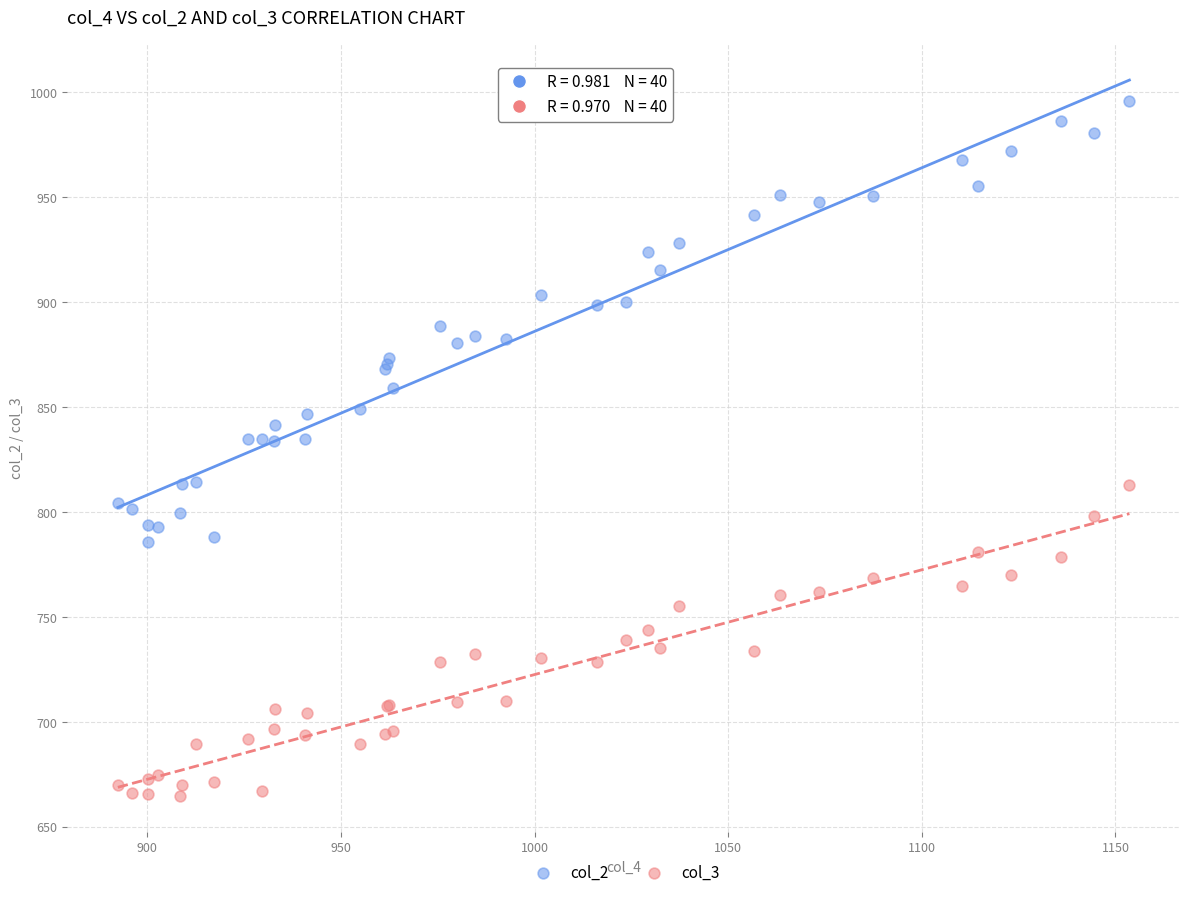

Which series has the widest spread of Y values?

col_2